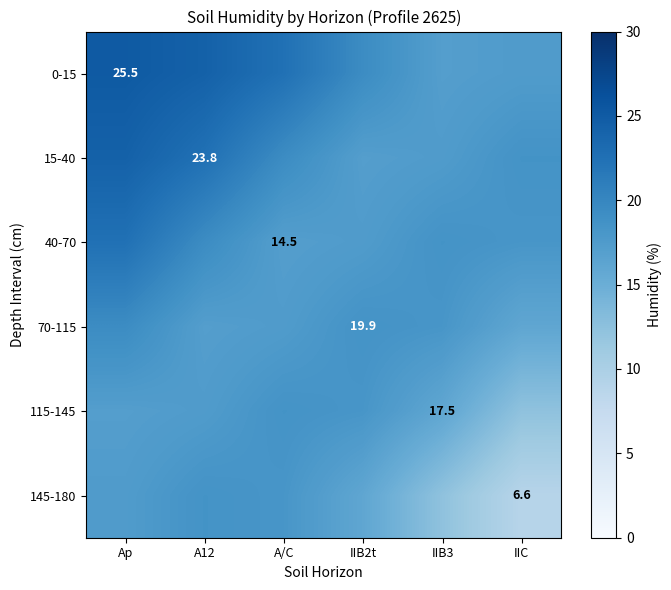

What is the sum of the 15-40 values at A12 and IIB2t?

39.5